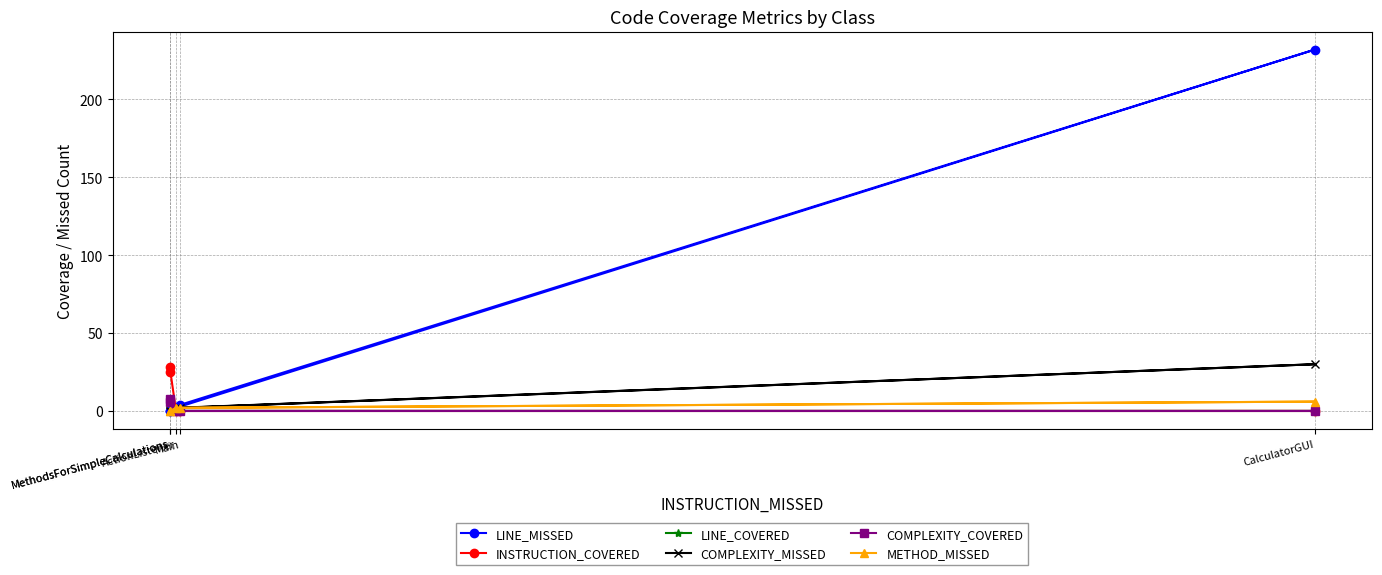

Is it true that COMPLEXITY_MISSED equals 2 at ActionListener?

True